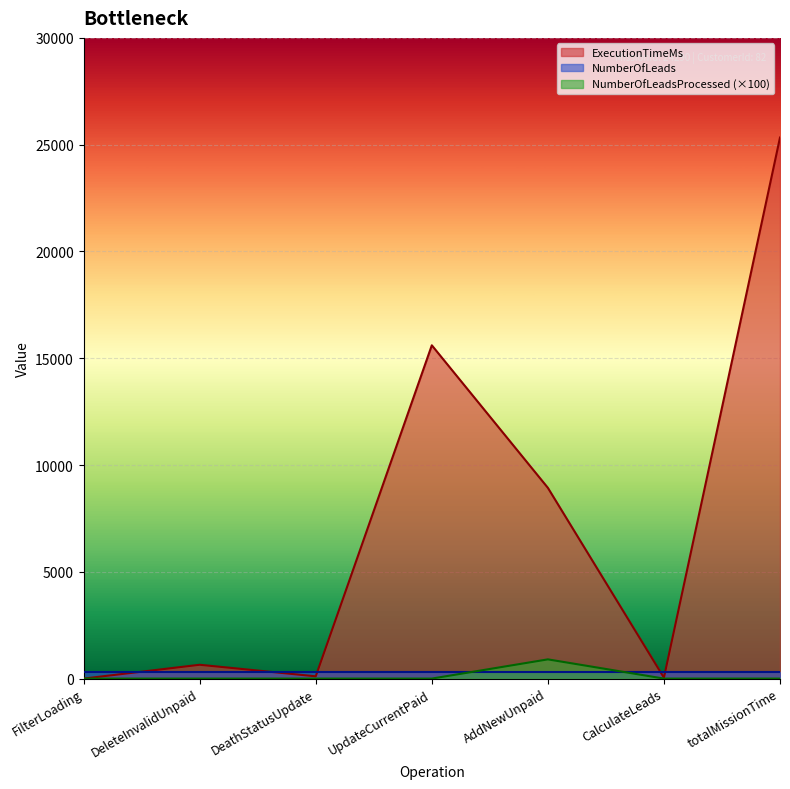

What position from the right is FilterLoading?

7